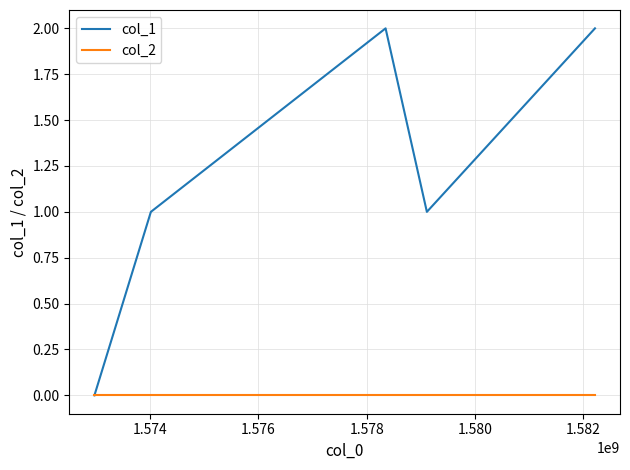

Which series has the largest total across all categories?

col_1